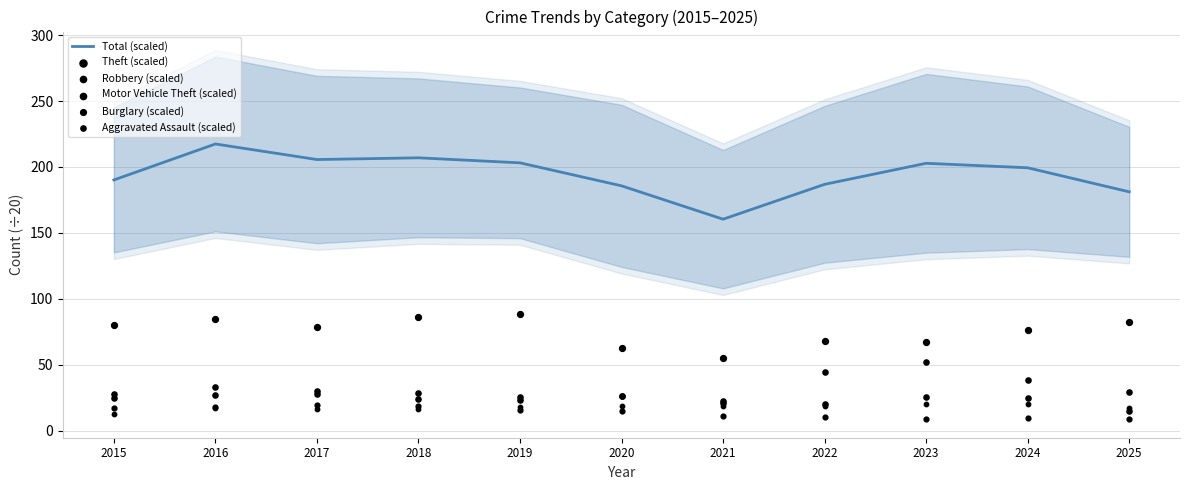

At how many categories does at least one series exceed 182?

9